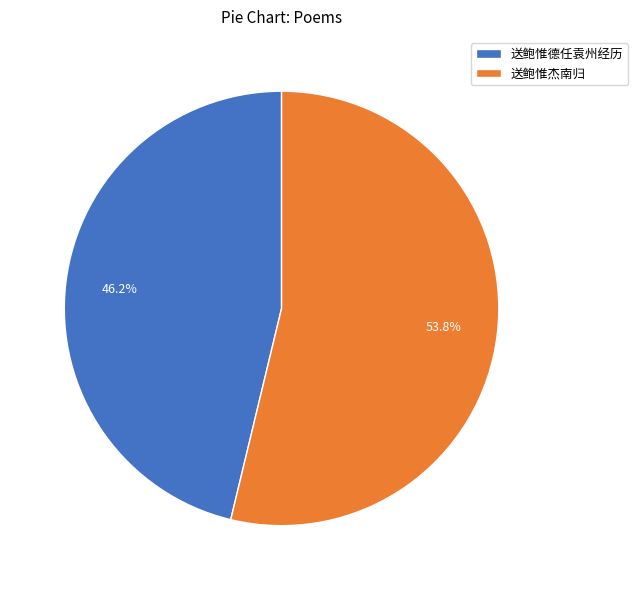

What is the total percentage of 送鲍惟杰南归 and 送鲍惟德任袁州经历?

100.0%